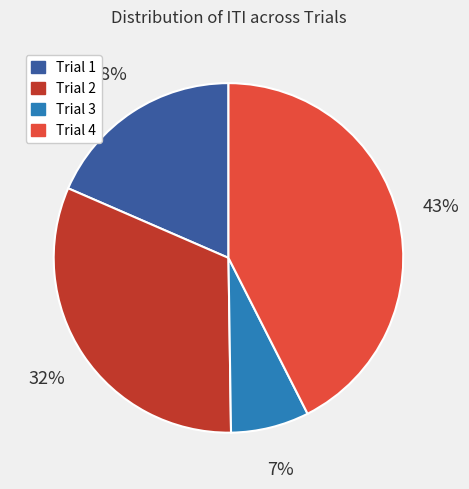

How many segments does this pie chart have?

4